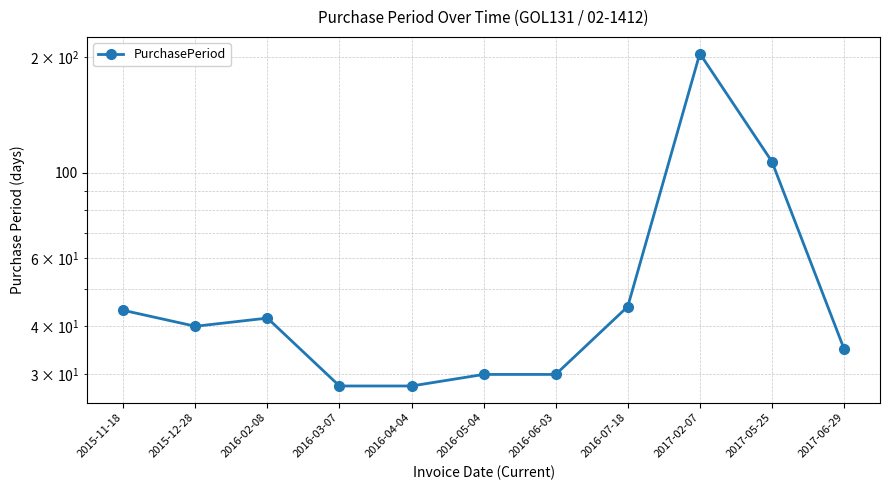

What is the value of the 11th point from the left?

35